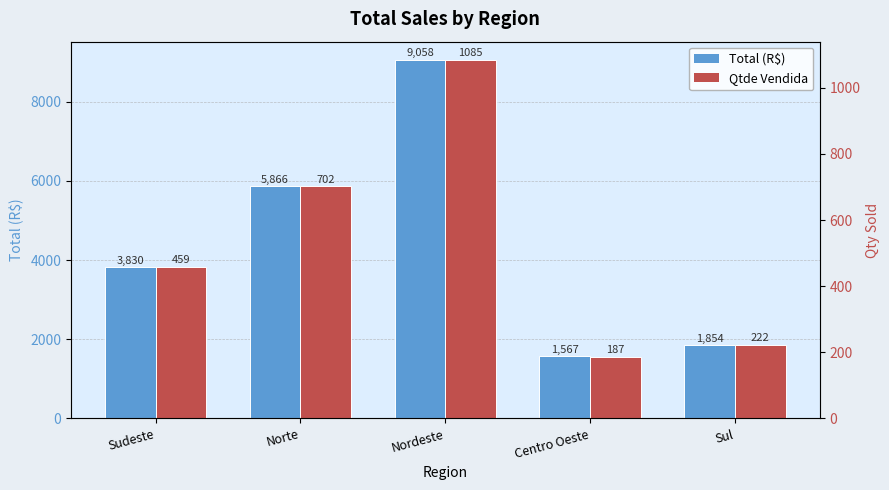

What is the average value of the Total (R$) series?

4434.9